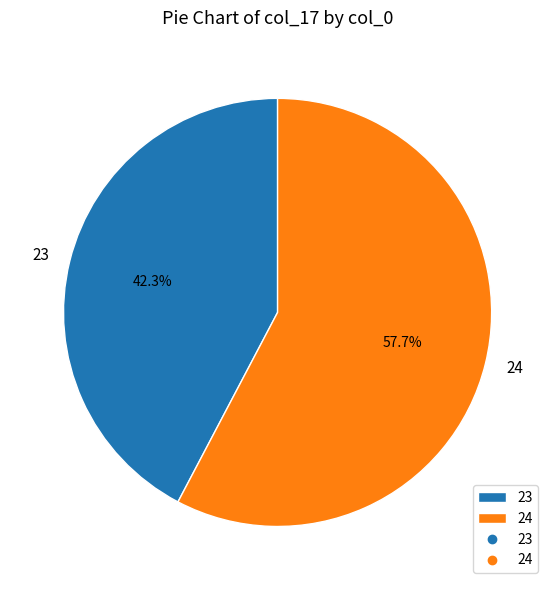

Does 24 represent more than half of the total?

Yes